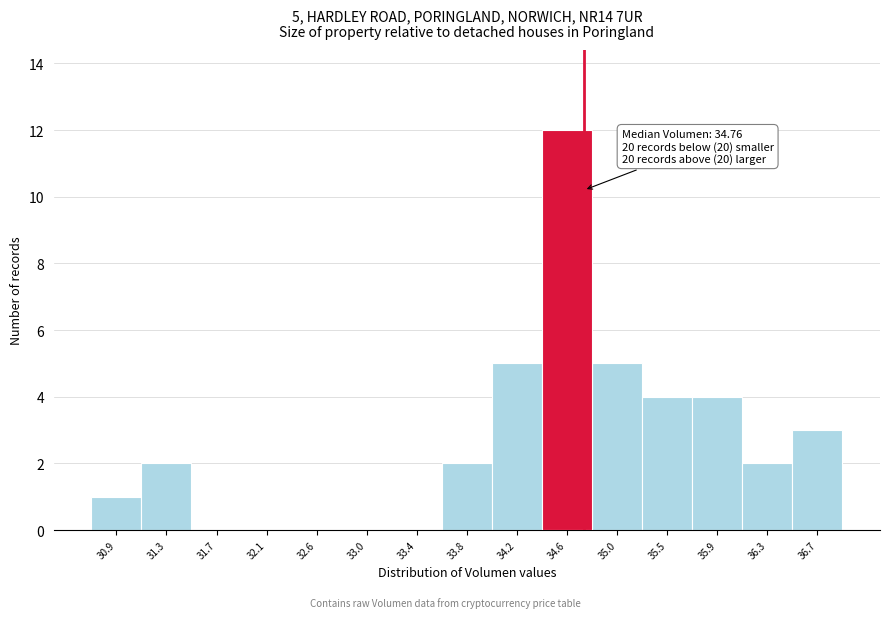

Over which range of the x-axis is the bar tallest?

34.40 to 34.85